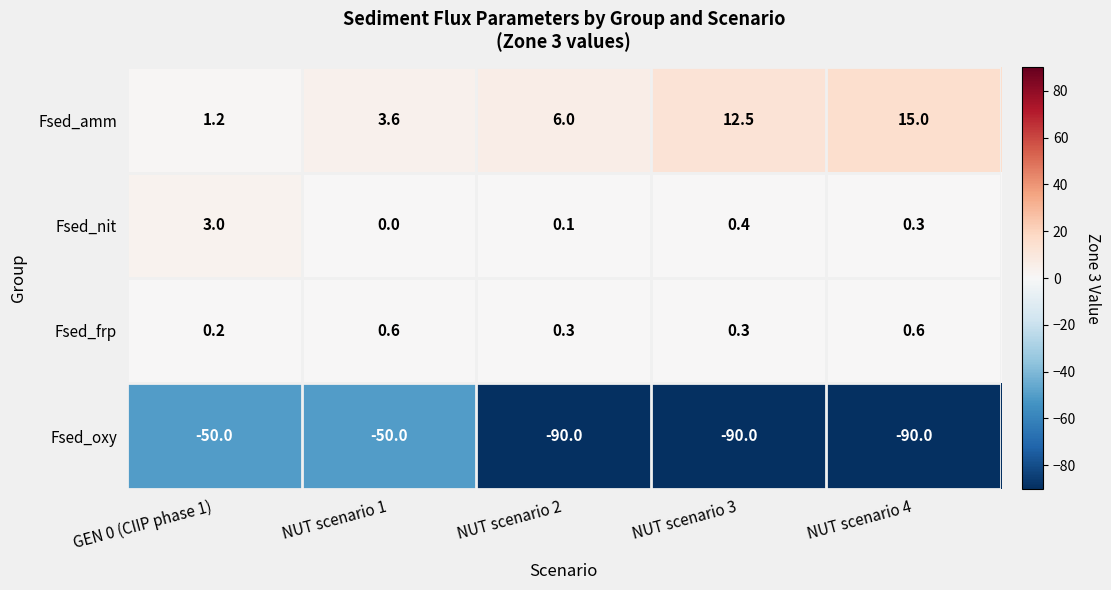

At GEN 0 (CIIP phase 1), list the series in order from smallest to largest.

Fsed_oxy, Fsed_frp, Fsed_amm, Fsed_nit